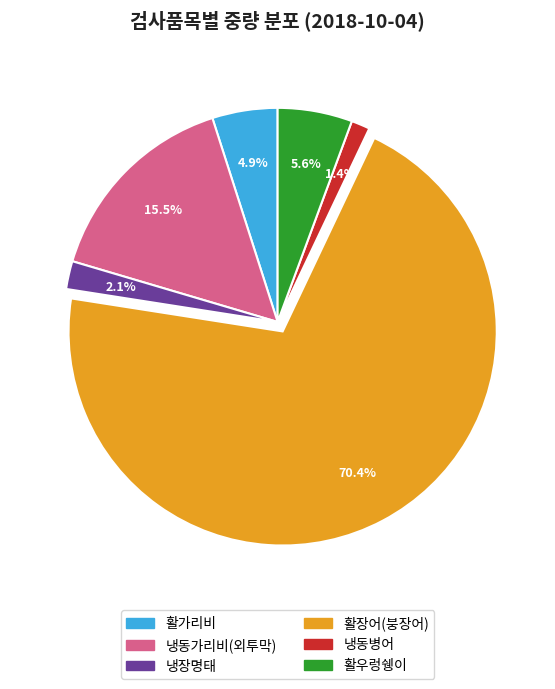

To the nearest percent, what percentage of the pie is 활장어(붕장어)?

70%